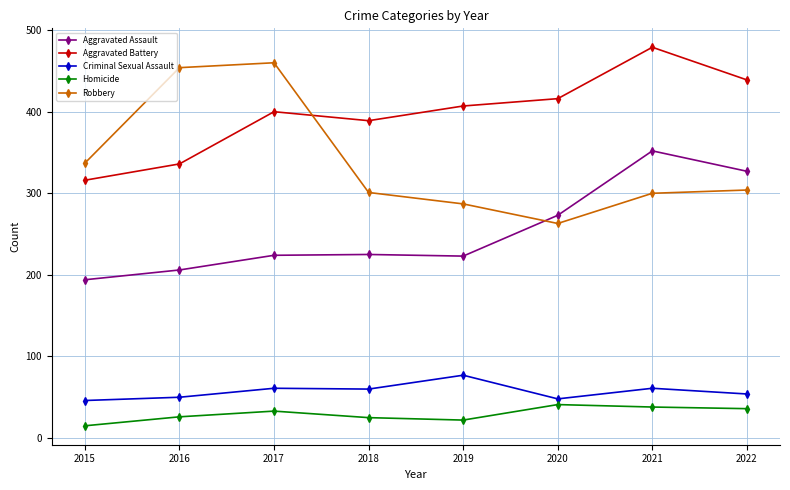

What is the difference between the Criminal Sexual Assault values at 2020 and 2018?

12